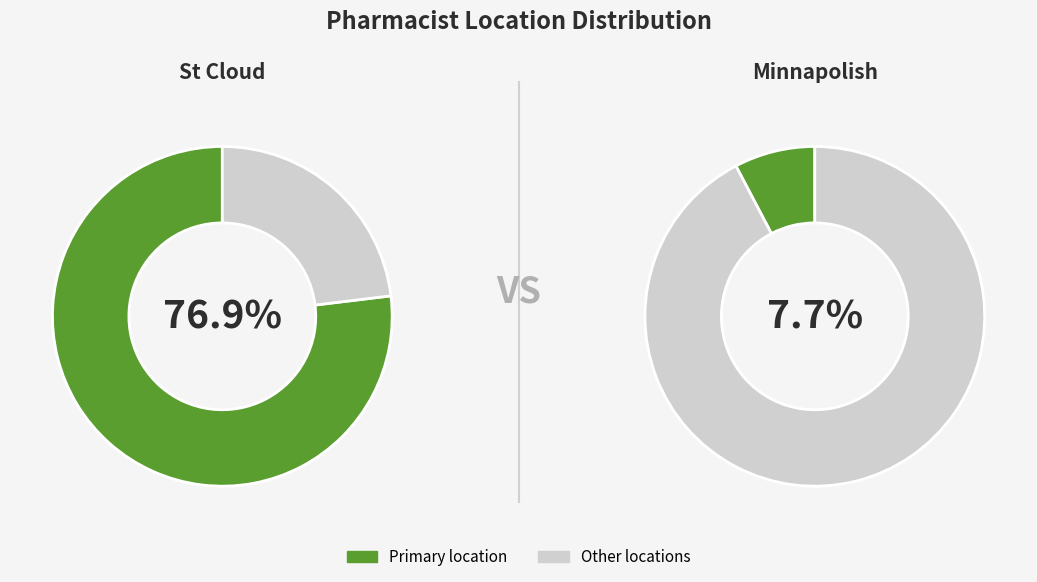

To the nearest percent, what percentage of the pie is St Cloud?

77%